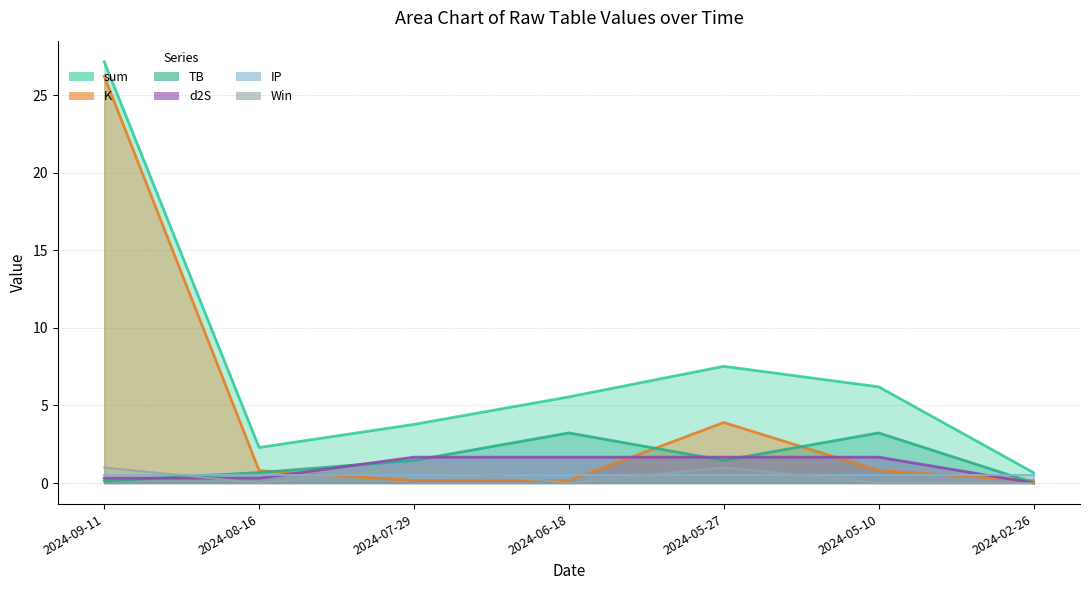

After their last crossing, which series has the higher values: TB or d2S?

d2S